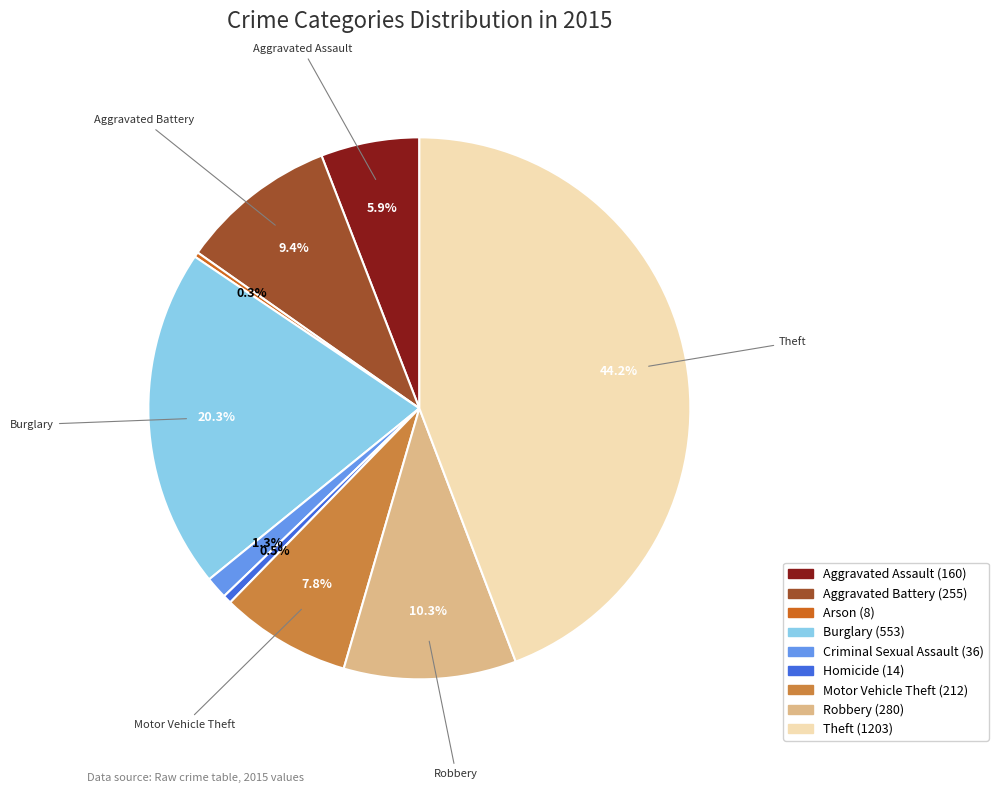

Count the number of slices in the pie.

9